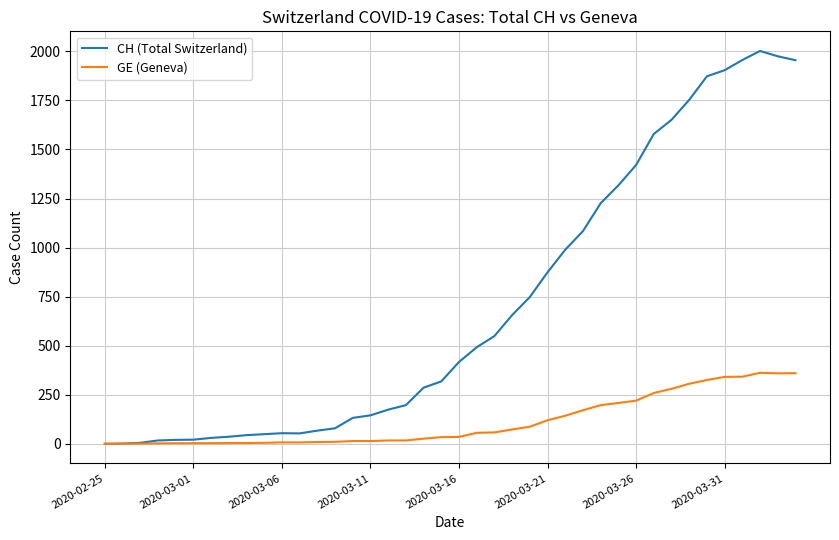

Which series has the widest spread of values?

CH (Total Switzerland)